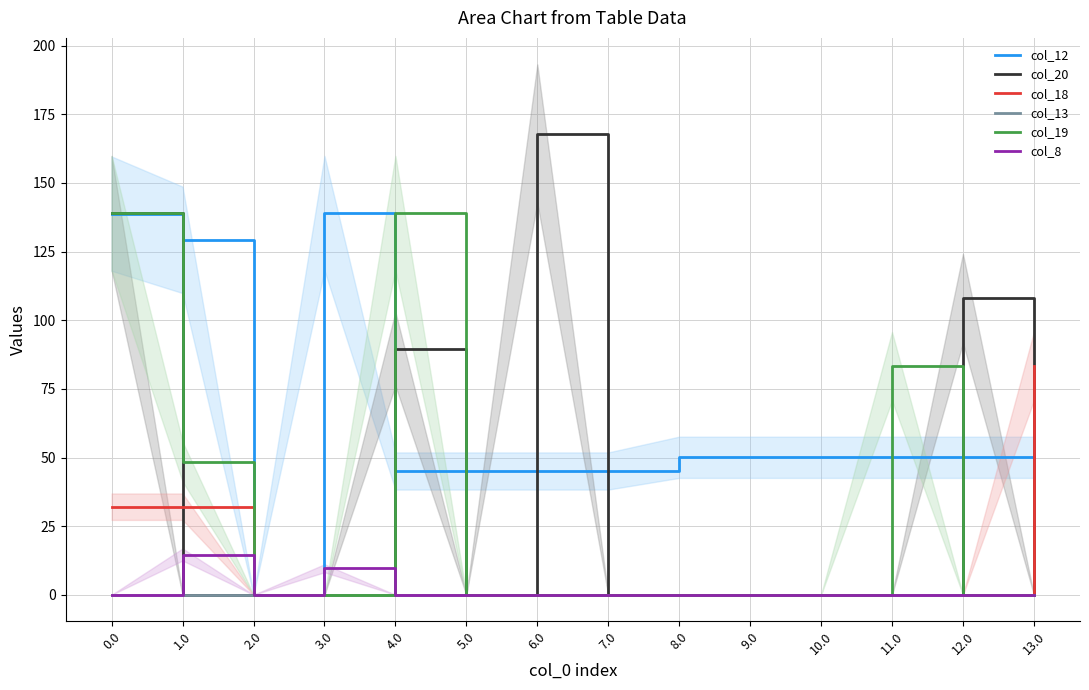

What is the spread (max minus min) of values at 11.0?

83.2